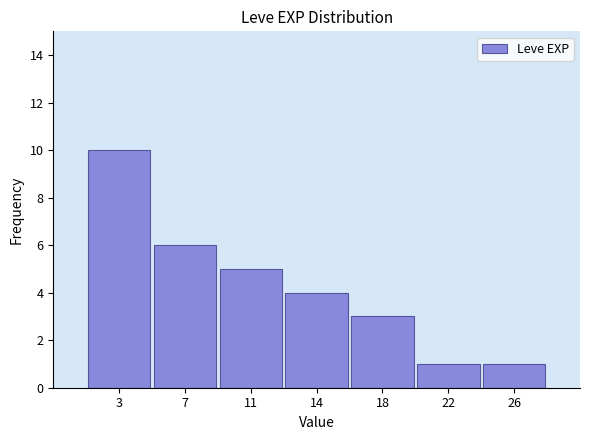

Reading right to left, transcribe all the data shown in this chart.

1	1	3	4	5	6	10